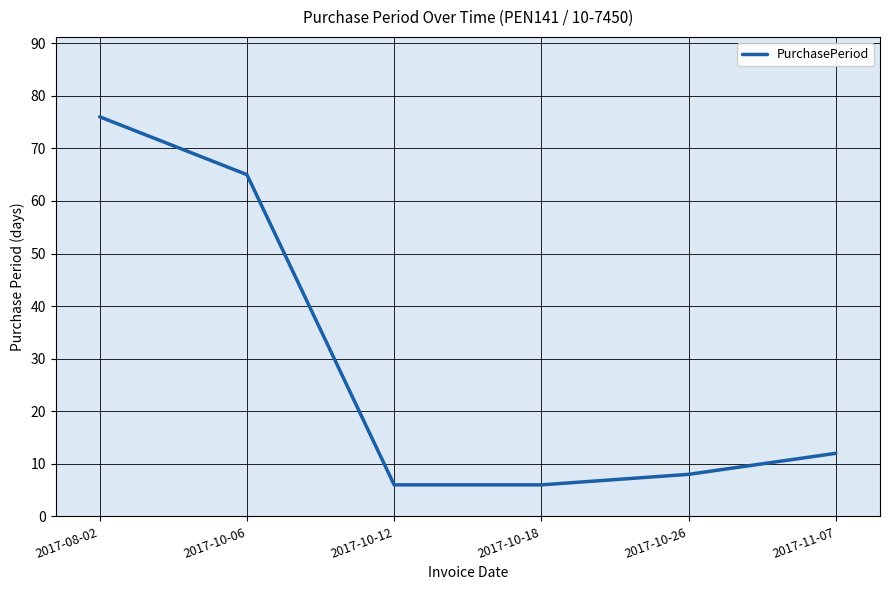

Which label corresponds to the largest value in the chart?

2017-08-02